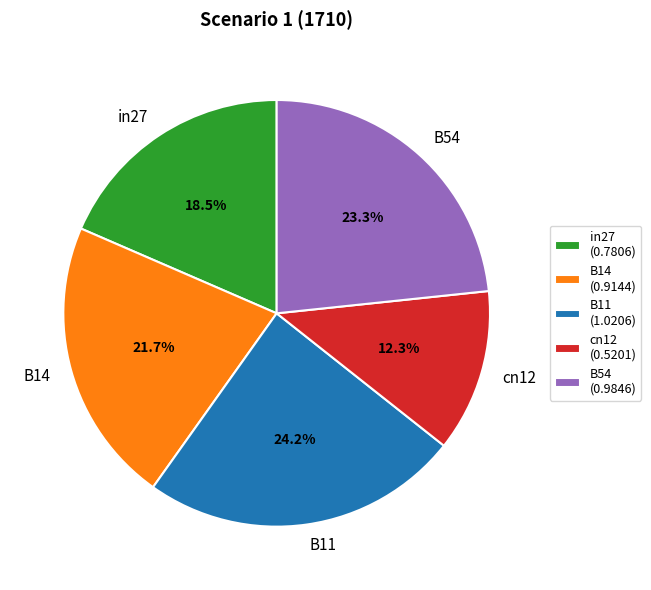

To the nearest percent, what is the average slice percentage?

20%